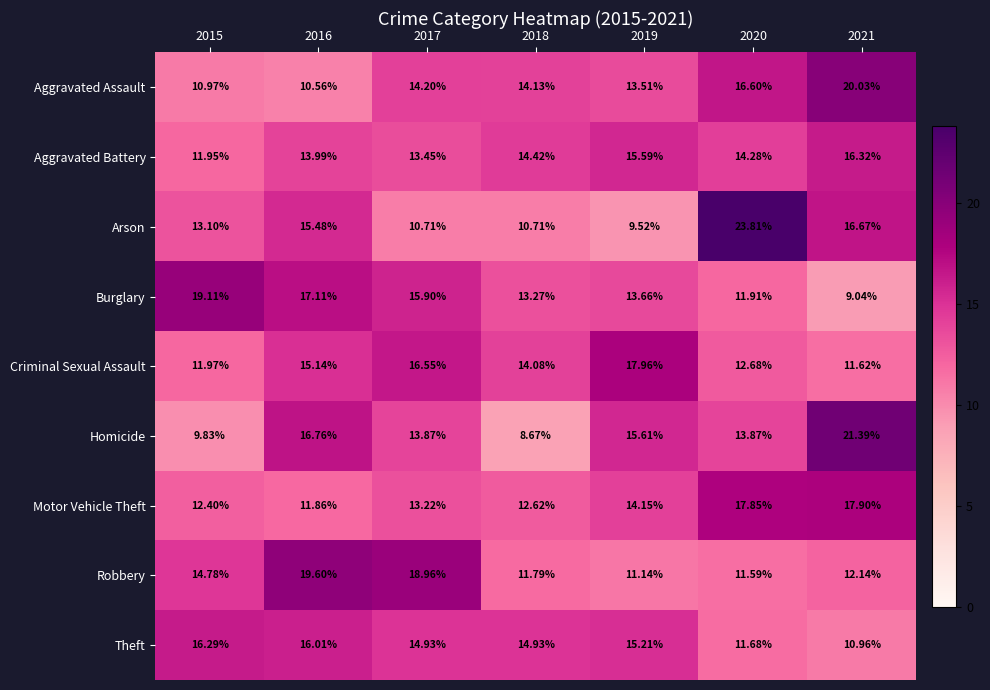

Is the value of Theft at 2021 greater than the value of Motor Vehicle Theft at 2017?

No